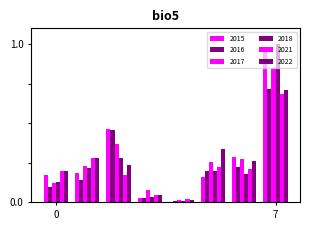

What is the highest value of the 2018 series?

1.0